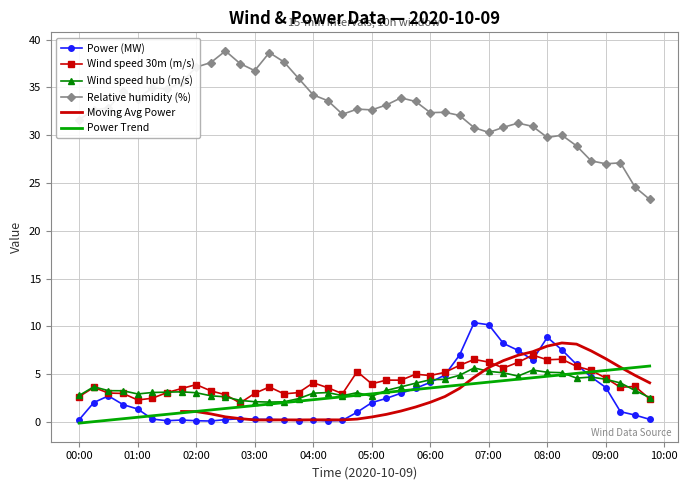

True or false: Relative humidity (%) and Power Trend intersect in this chart.

False